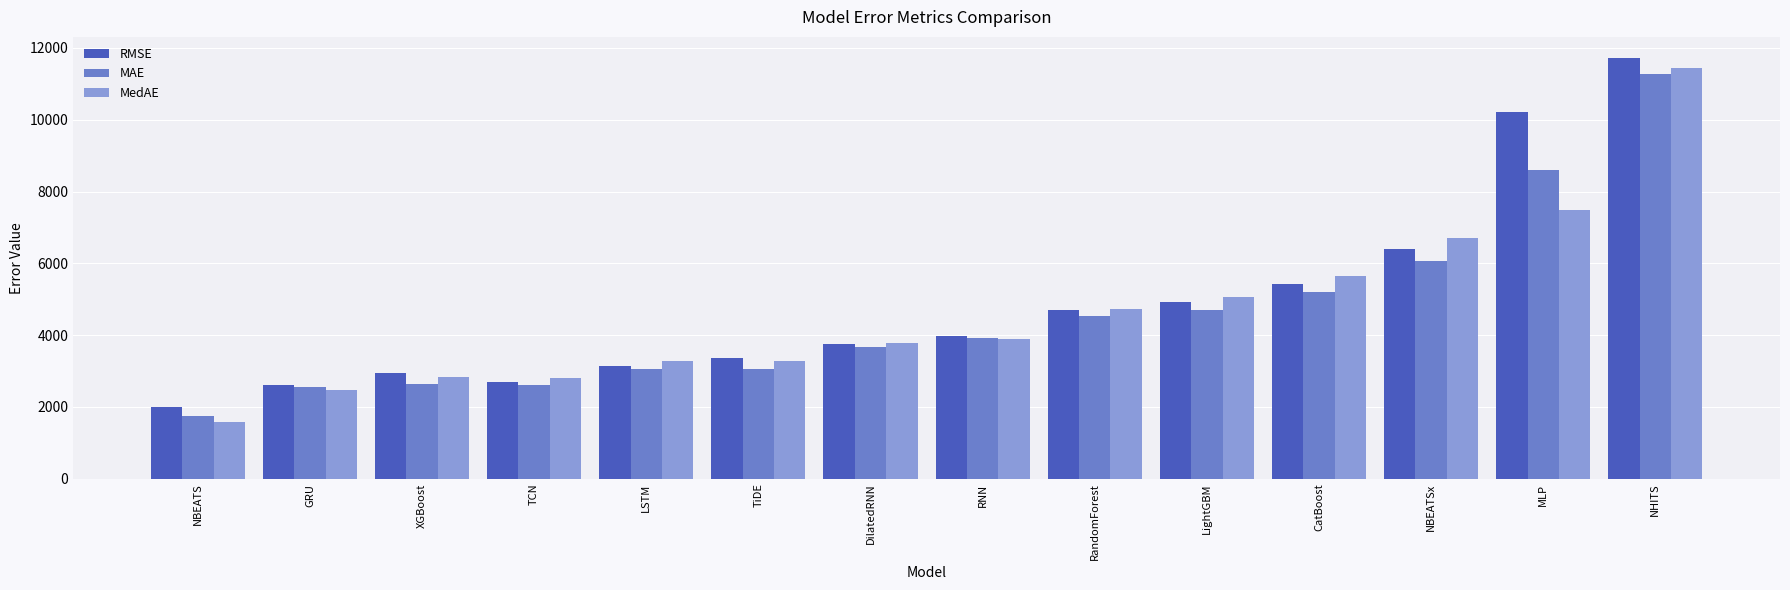

True or false: MedAE has a value of 1576.5 at LSTM.

False